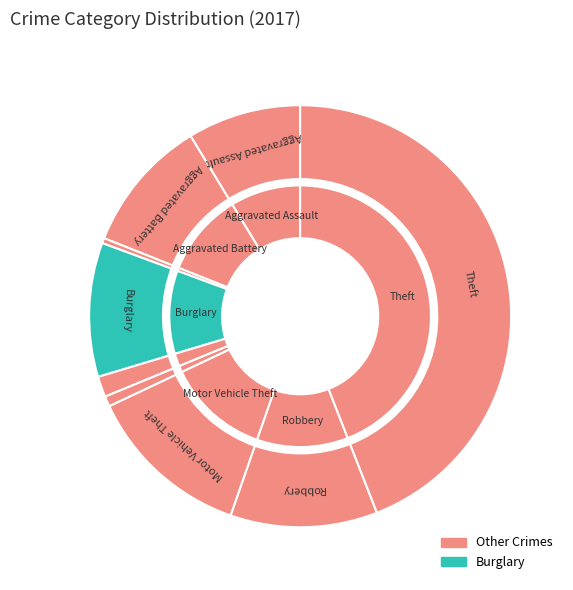

Rank the categories by value from lowest to highest.

Arson, Homicide, Criminal Sexual Assault, Aggravated Assault, Aggravated Battery, Burglary, Robbery, Motor Vehicle Theft, Theft